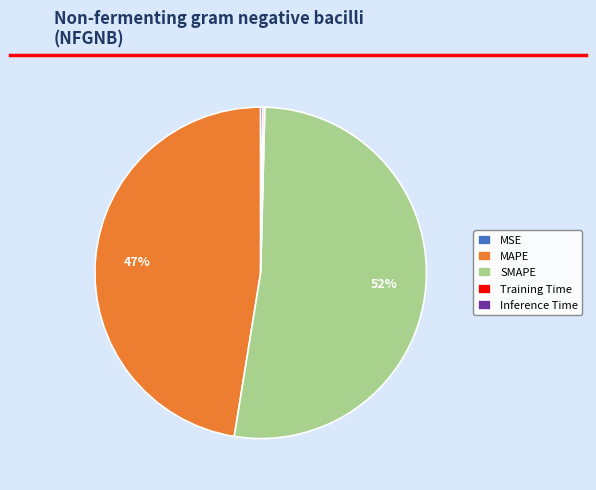

What is the majority slice?

SMAPE